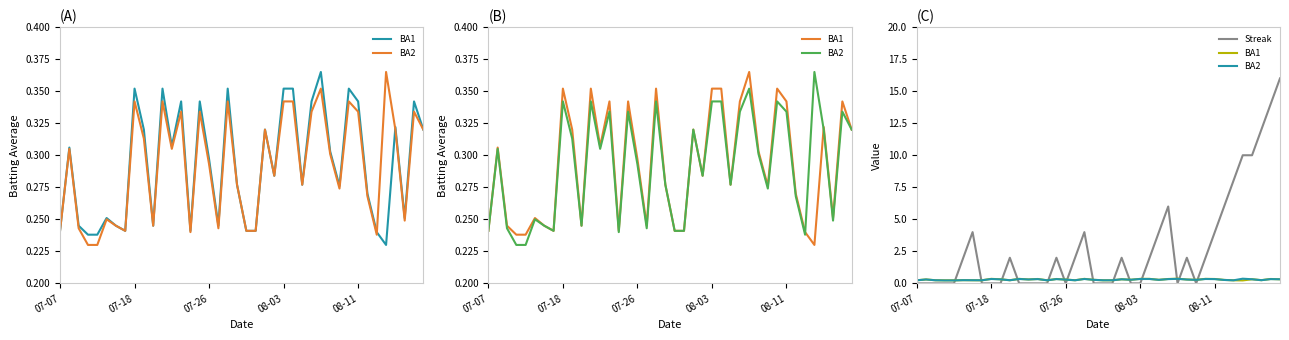

What is the difference between the maximum and minimum values in the BA1 series?

0.1